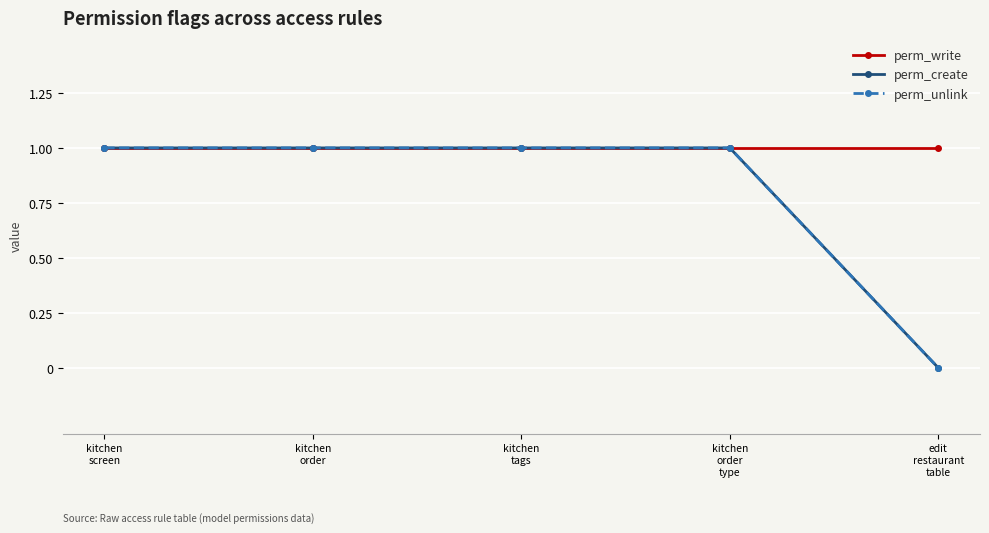

Reading right to left, transcribe all the data shown in this chart.

perm_write: 1	1	1	1	1
perm_create: 0	1	1	1	1
perm_unlink: 0	1	1	1	1